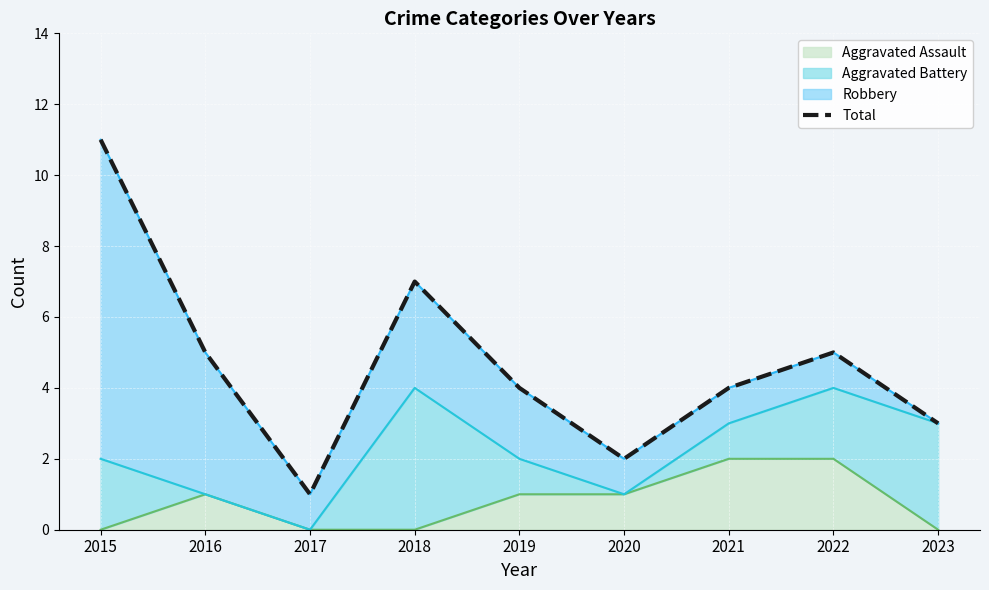

Is it true that Aggravated Assault equals 0 at 2017?

True